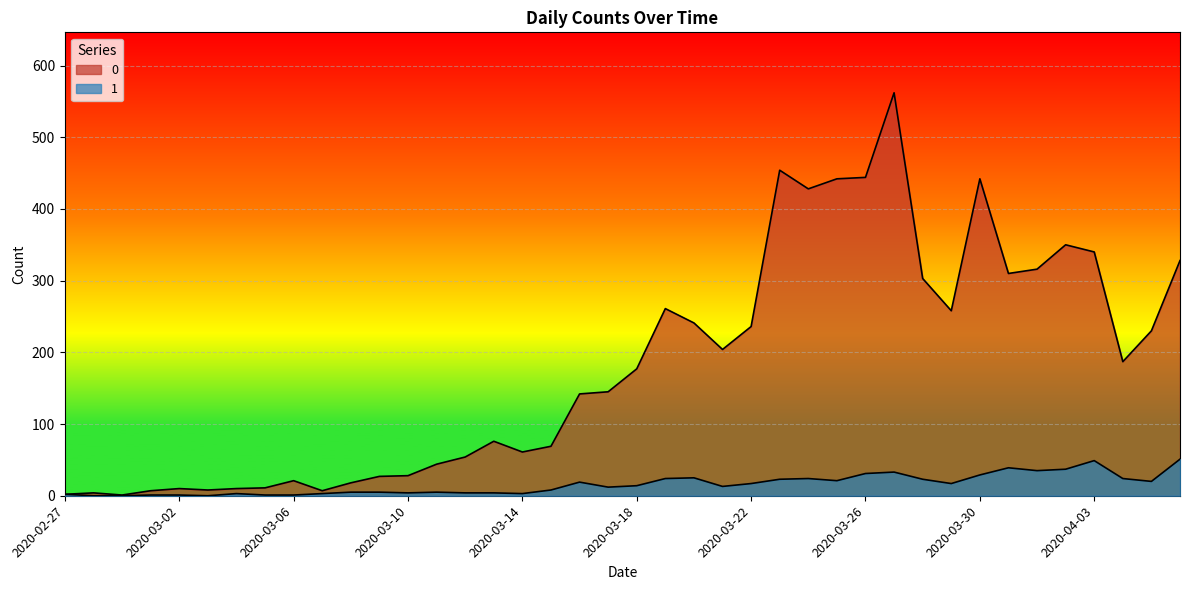

What position from the right is 2020-03-17?

21